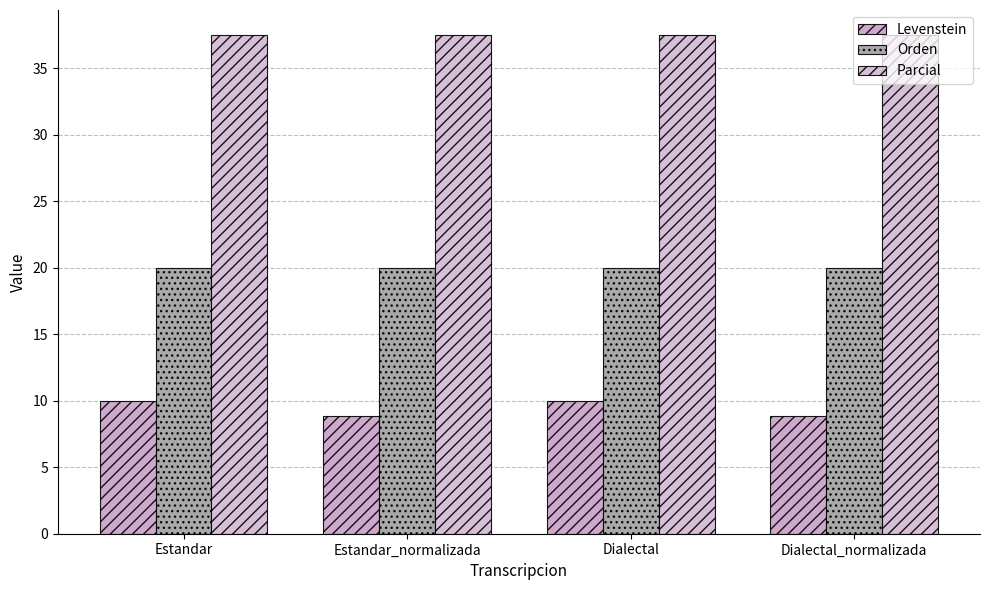

What is the smallest value displayed?

8.8